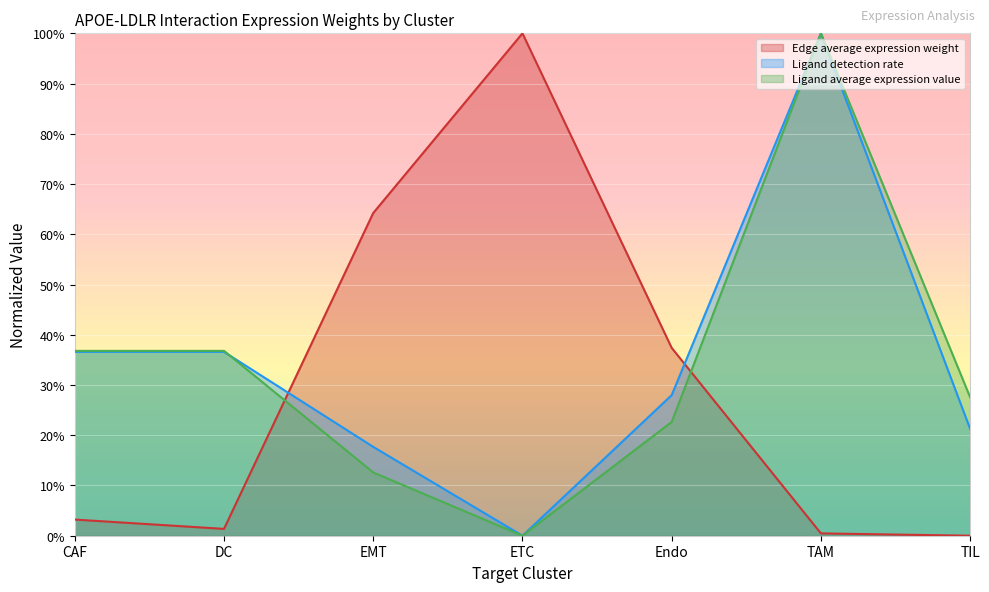

What is the sum of all Edge average expression weight values?

2.1